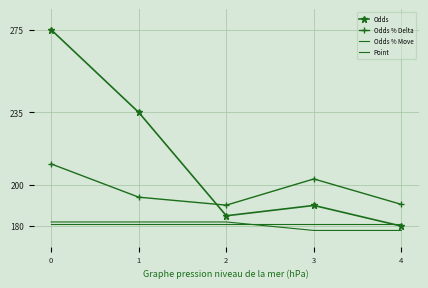

Which category has the lowest value across all series?

3